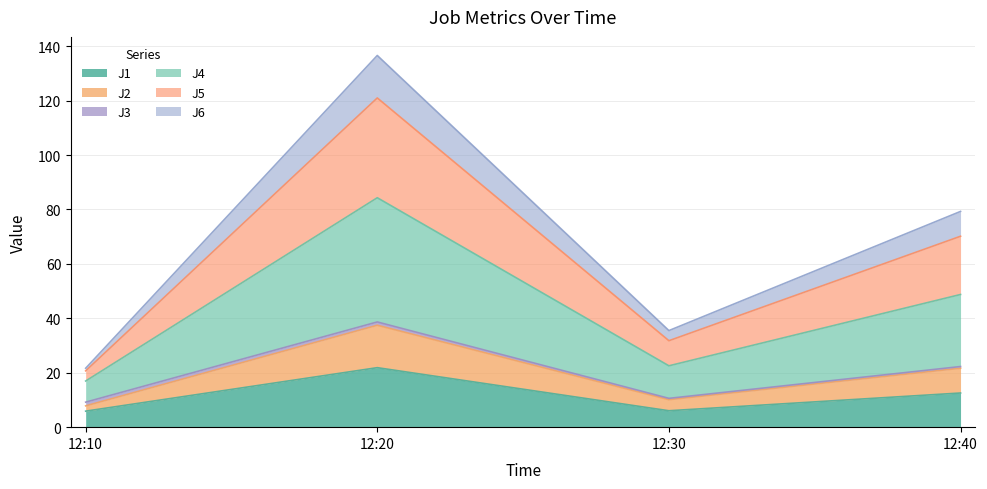

What is the lowest value of the J1 series?

5.9